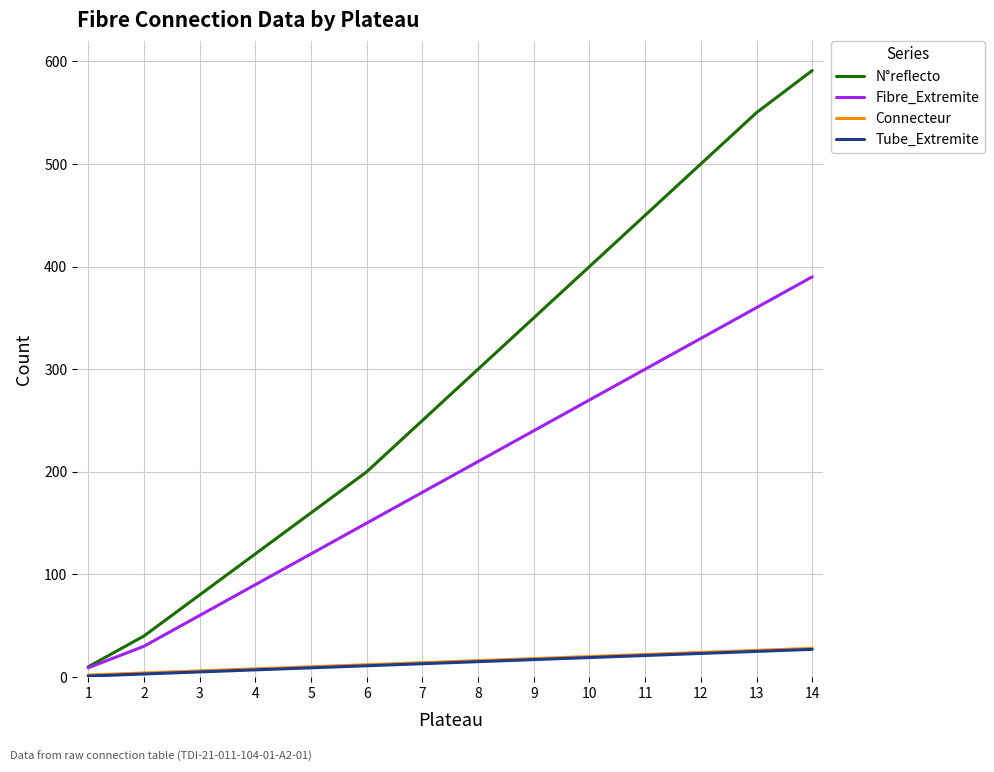

Which series has the largest range (max minus min)?

N°reflecto